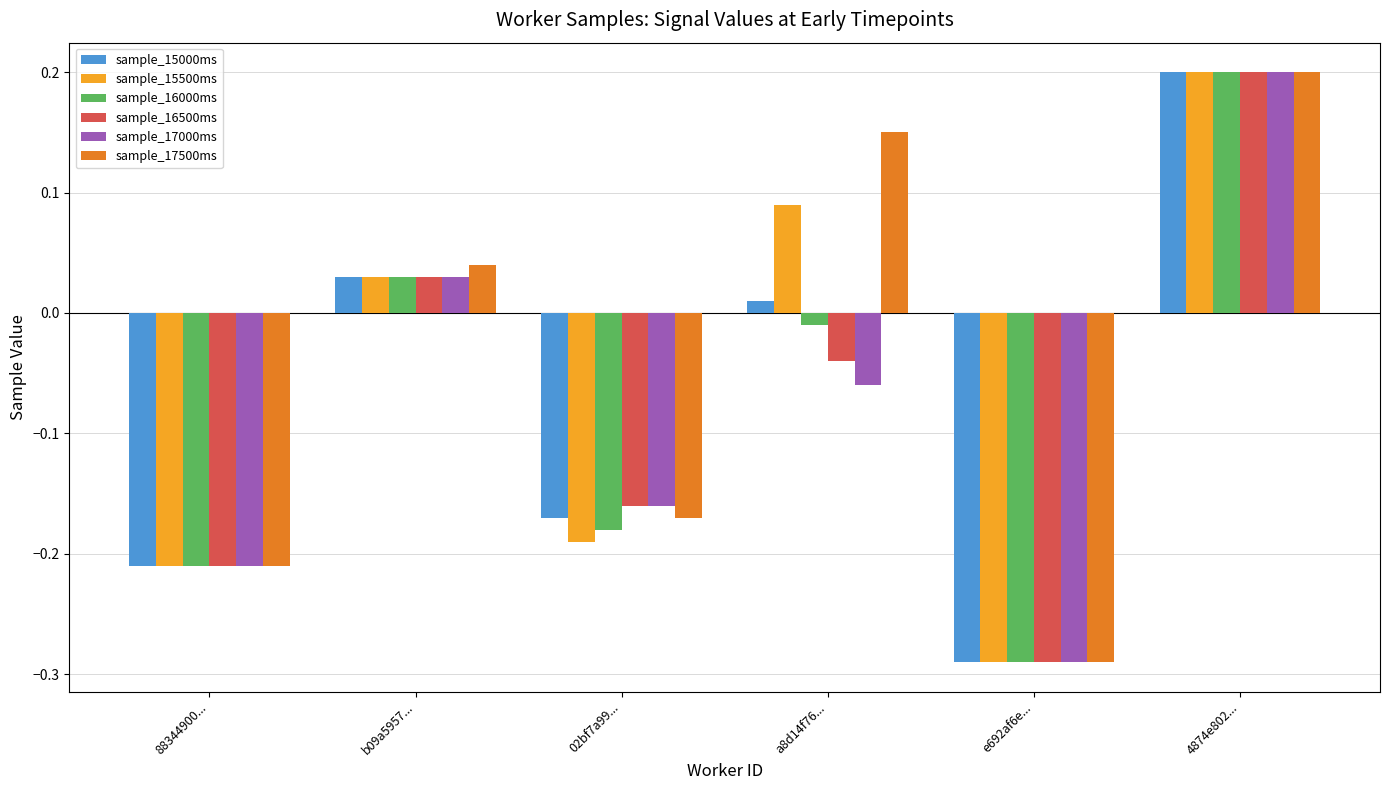

At which category is the sum across all series the highest?

4874e802...